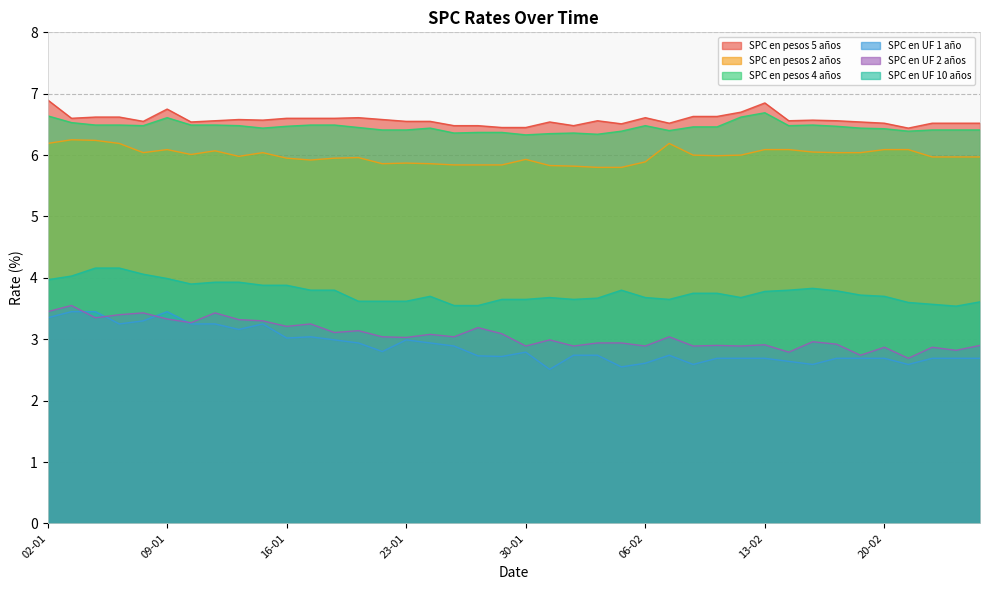

Count the number of categories in the chart.

40